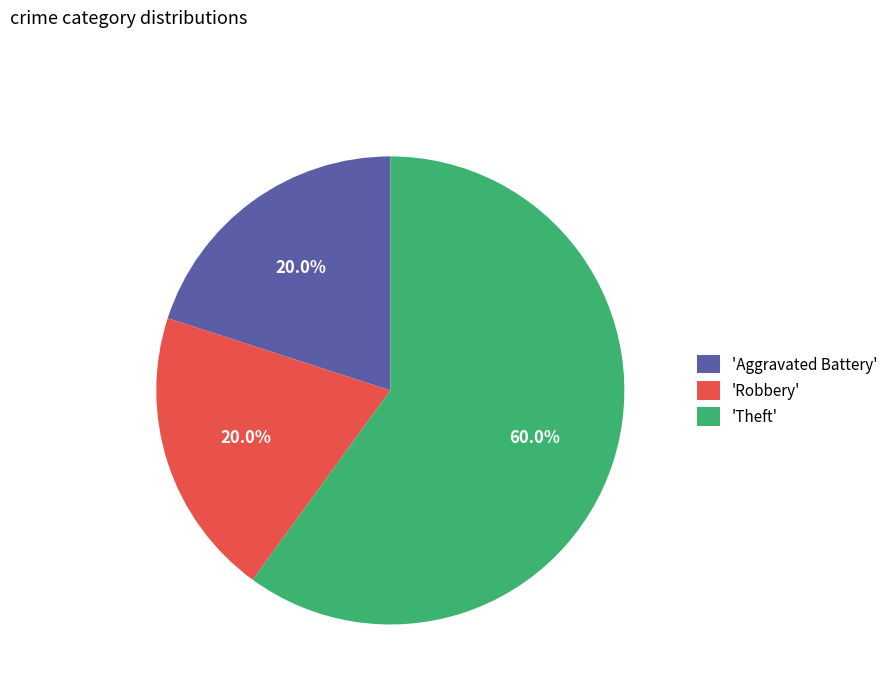

Which has a higher value, 'Theft' or 'Robbery'?

'Theft'